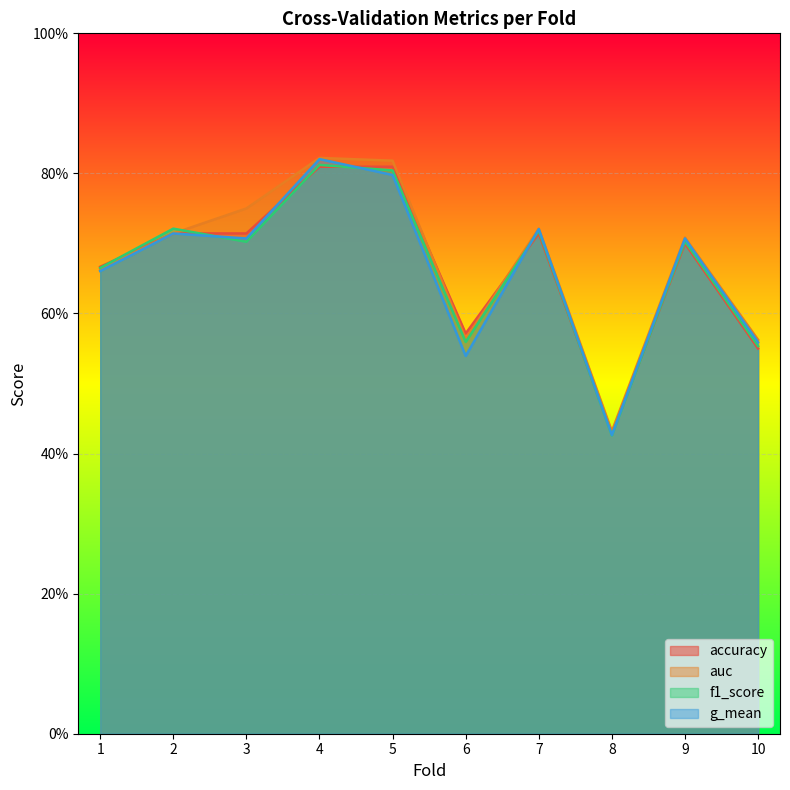

Between which two adjacent categories do f1_score and g_mean first intersect?

2 and 3